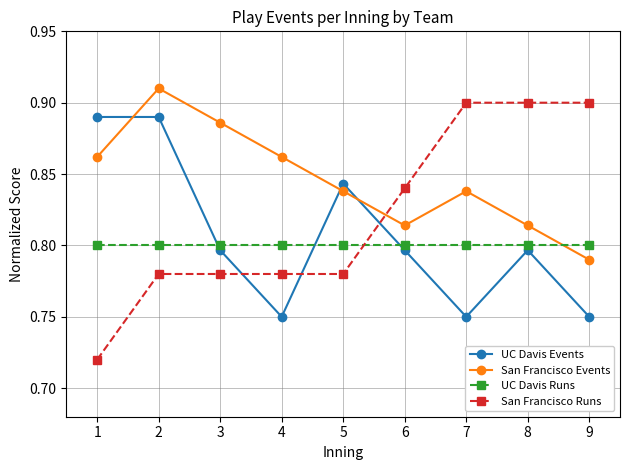

Which series has the largest range (max minus min)?

San Francisco Runs